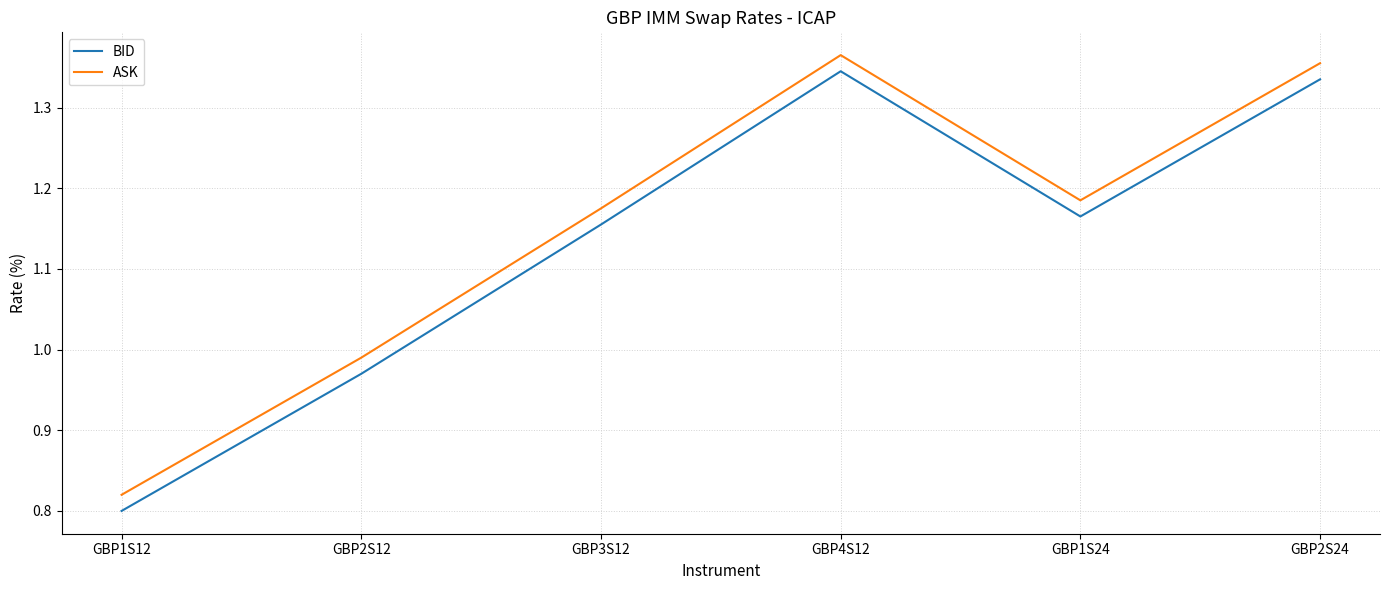

How many interior local peaks does the BID series have?

1